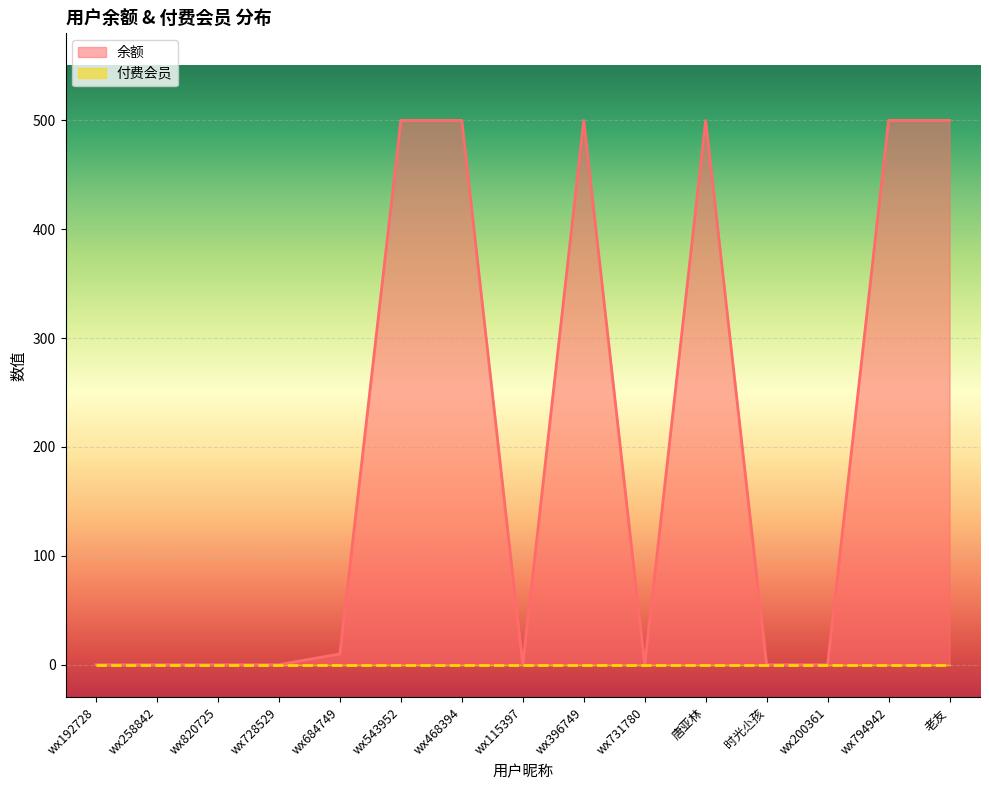

Is it true that the value at wx728529 is 158.4?

False